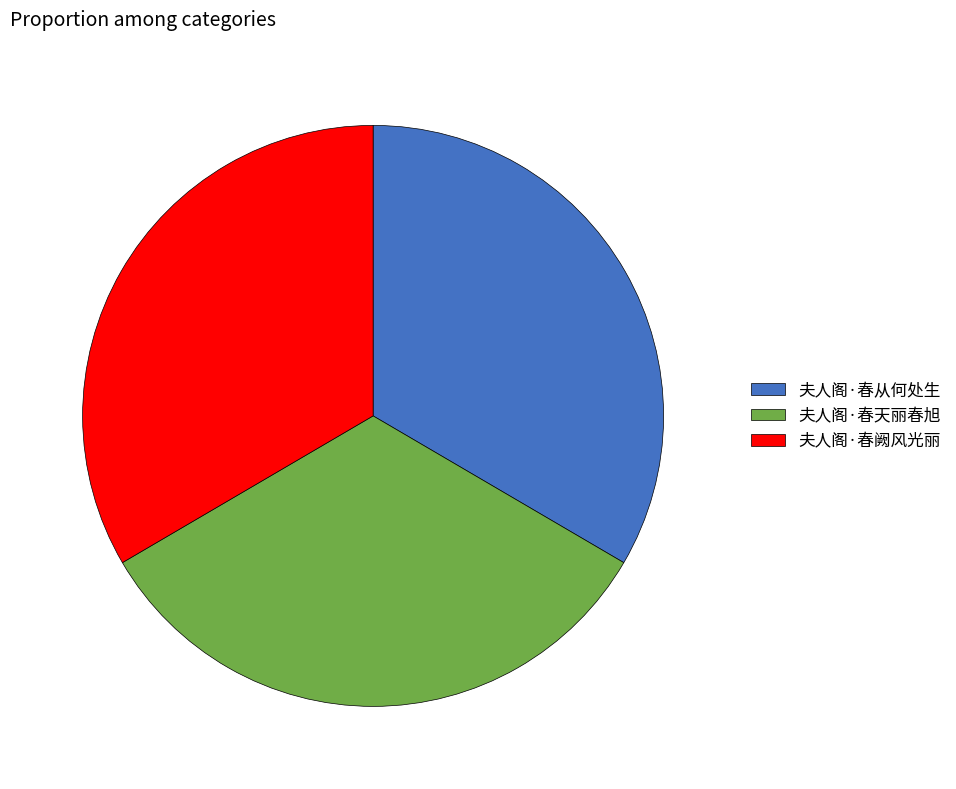

Combined, do 夫人阁·春天丽春旭 and 夫人阁·春阙风光丽 account for over 50%?

Yes